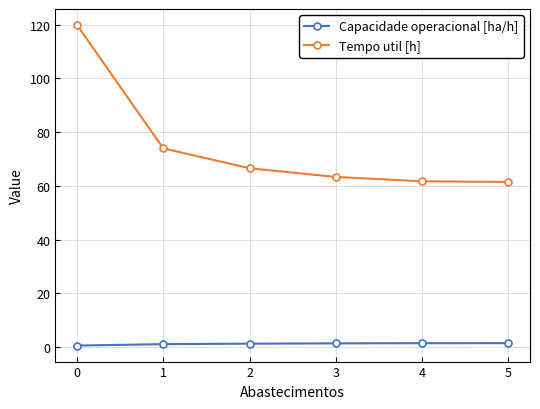

List the series in order of their peak value, highest first.

Tempo util [h], Capacidade operacional [ha/h]